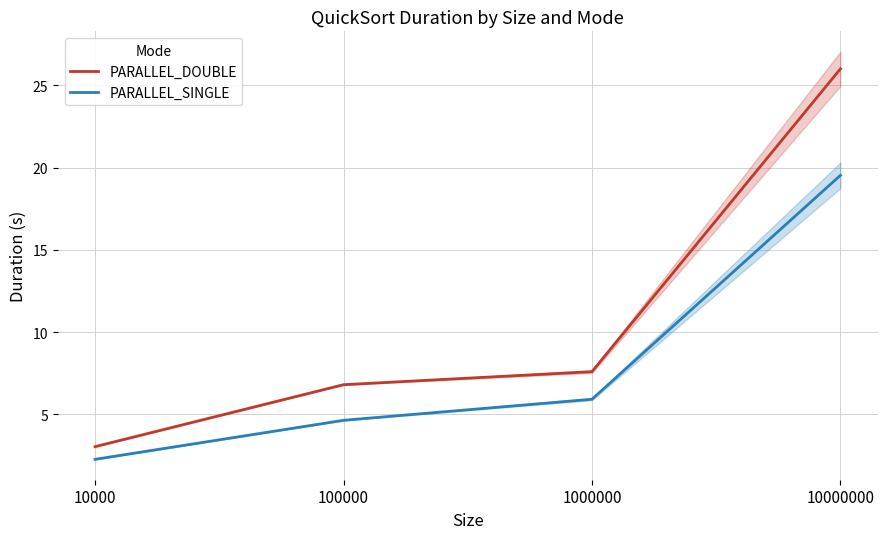

What is the average value of the PARALLEL_SINGLE series?

8.1